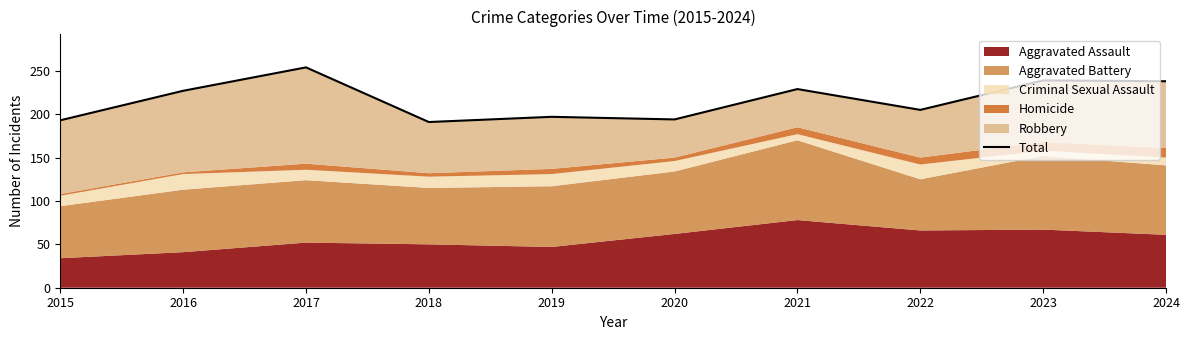

Rank the categories by value from lowest to highest.

2018, 2015, 2020, 2019, 2022, 2016, 2021, 2024, 2023, 2017